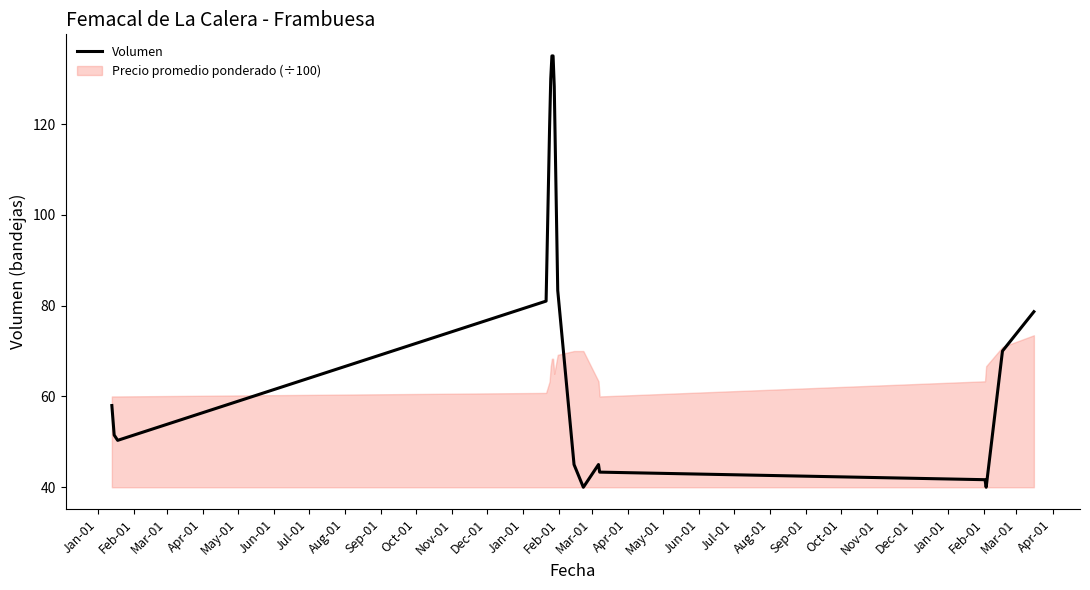

What is the maximum value for Volumen?

135.0